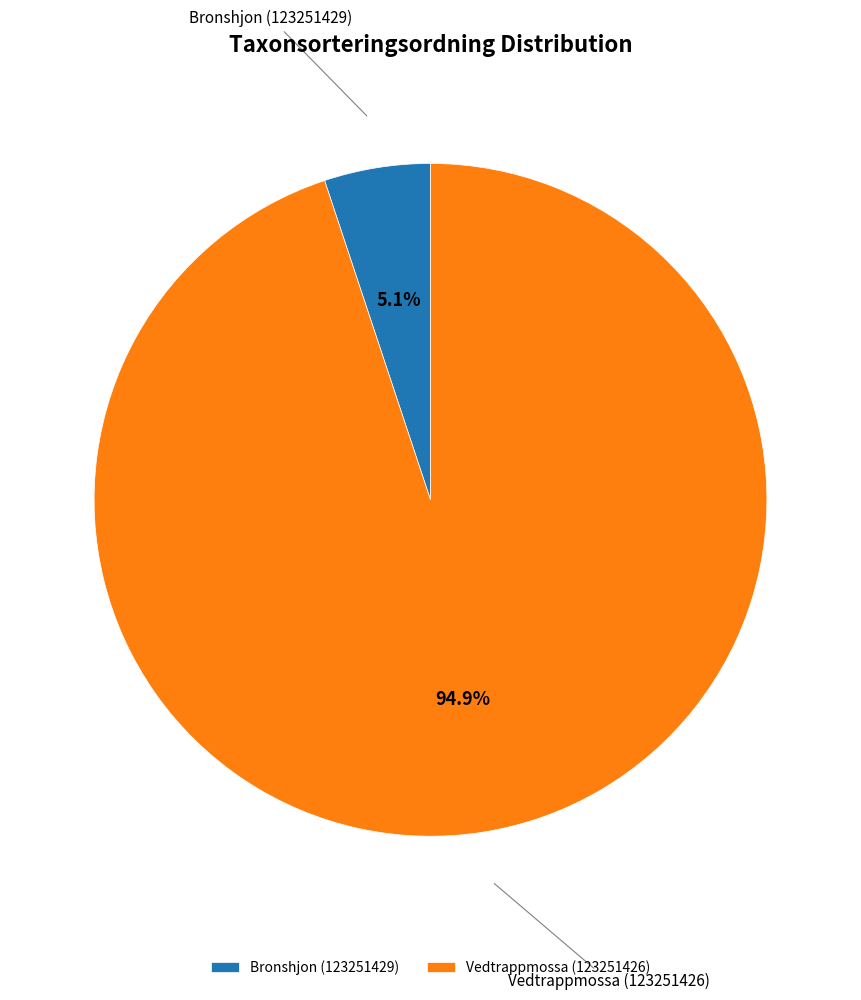

Count the number of slices in the pie.

2